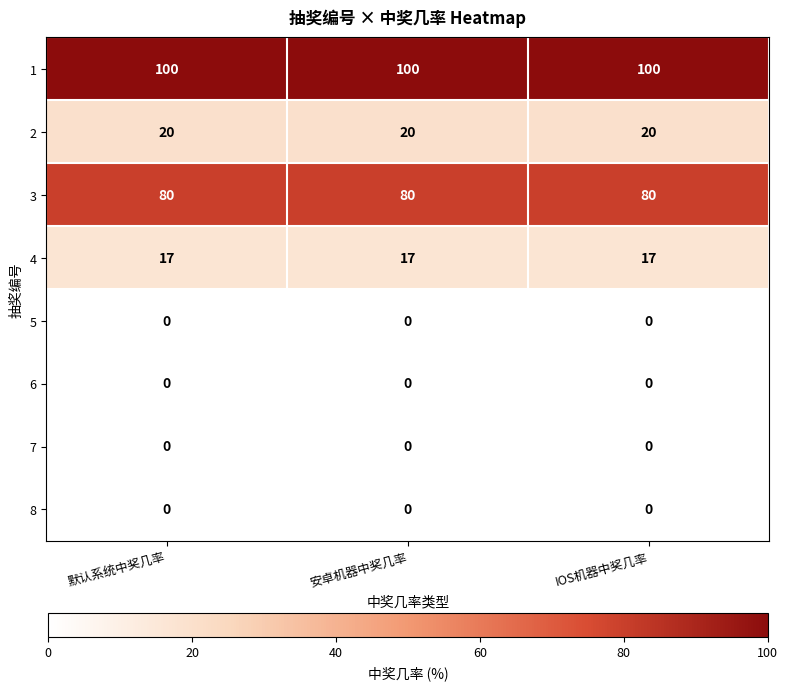

Which series has the largest total across all categories?

1